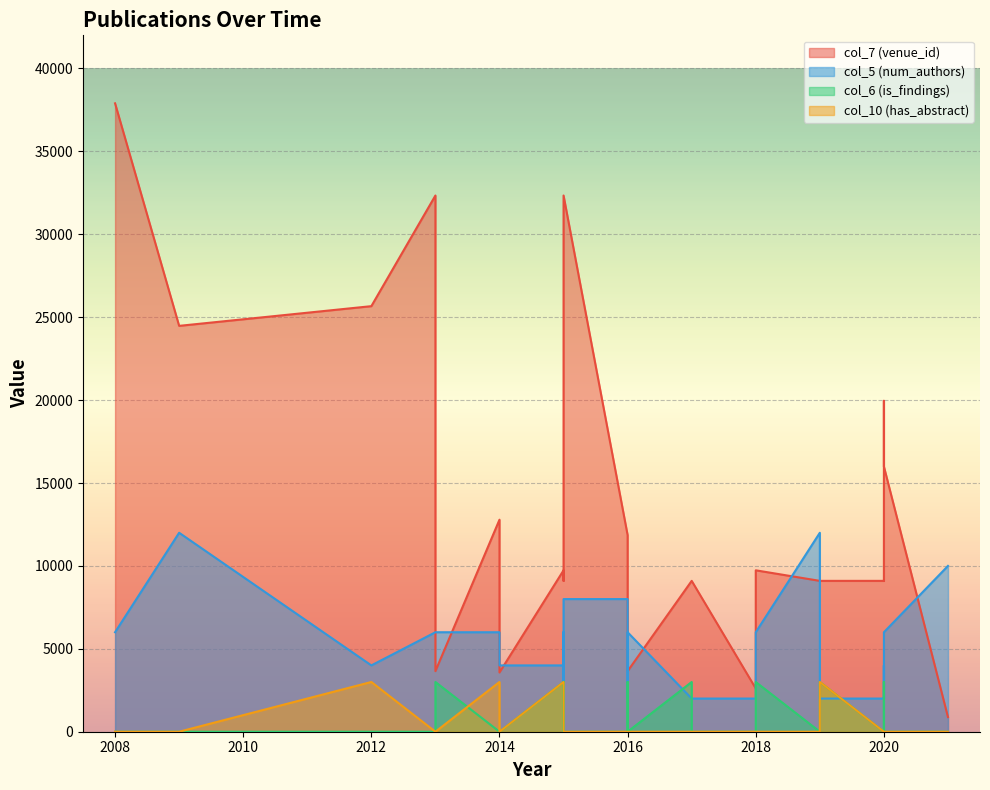

How many interior local peaks does the col_7 (venue_id) series have?

6